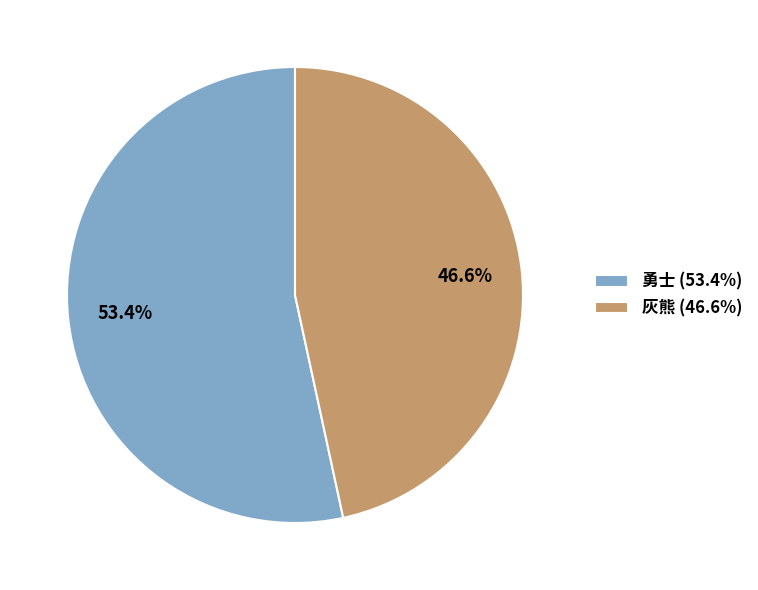

Is there a majority slice in this chart?

Yes